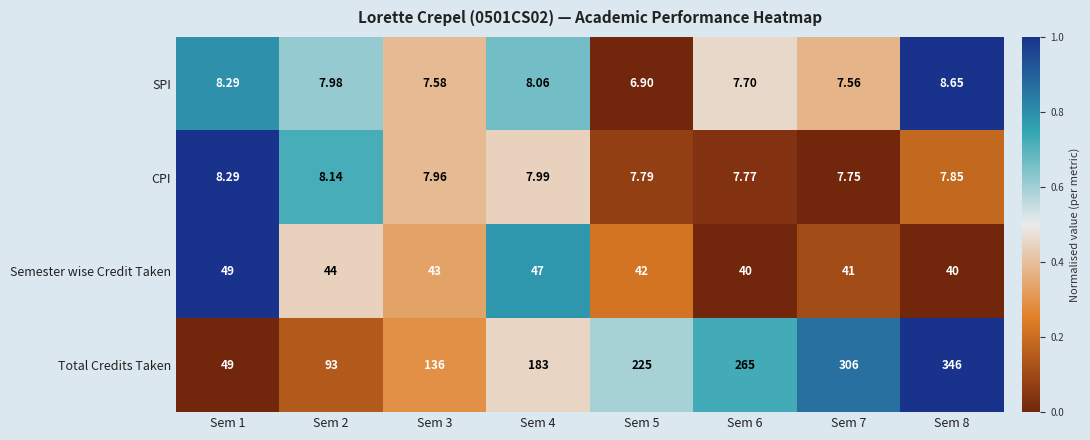

At which category is the sum across all series the highest?

Sem 8